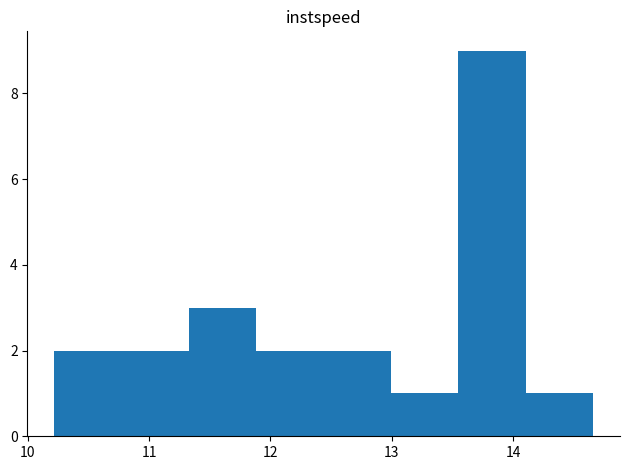

How tall is the bar that spans 11.3 to 11.9 on the x-axis? Neither the bar edges nor the heights are printed on the chart, so give them approximately, as read against the axes.

3